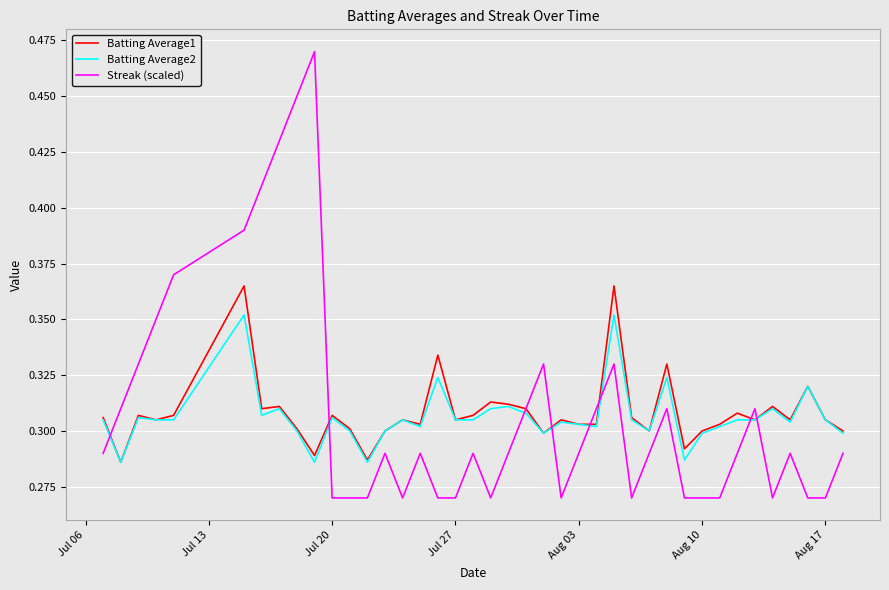

Rank the series by their maximum value, from lowest to highest.

Batting Average2, Batting Average1, Streak (scaled)